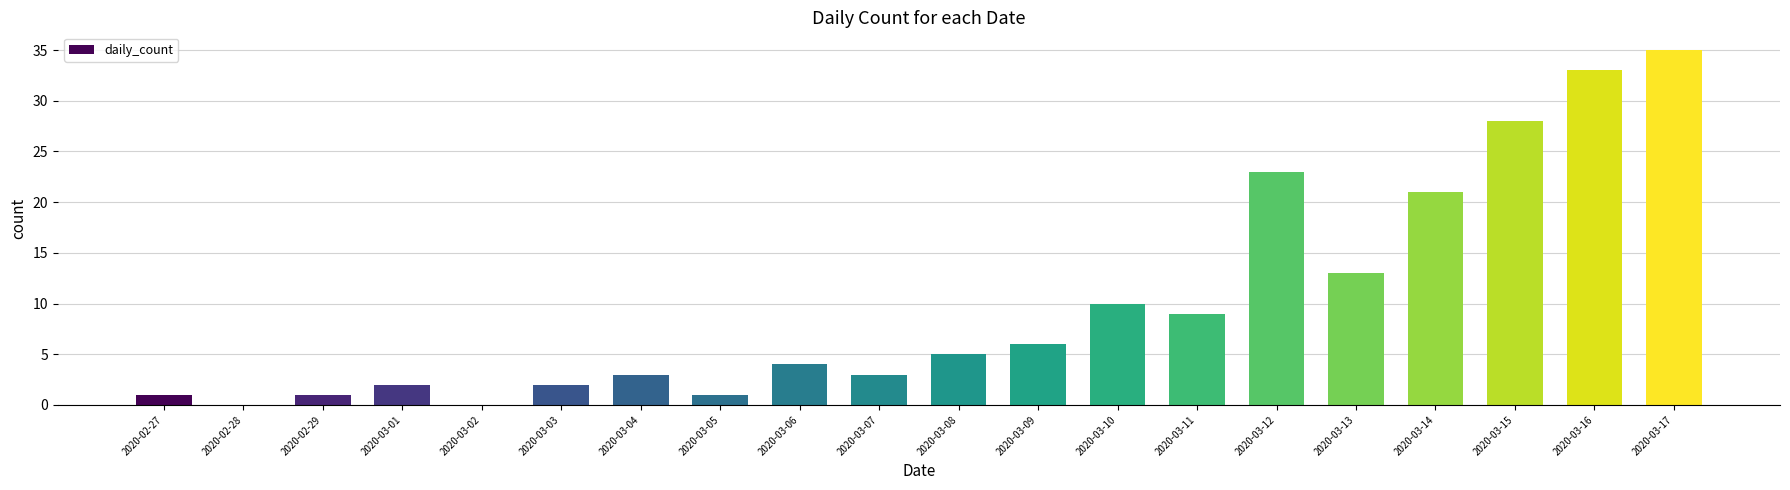

What is the change in value from 2020-03-04 to 2020-03-17?

+32